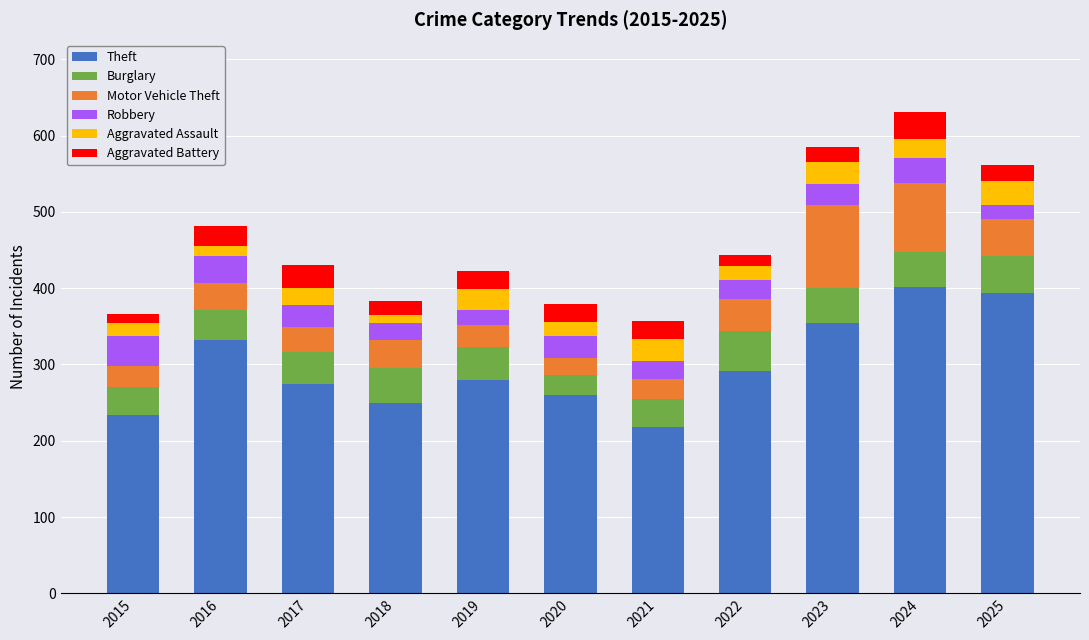

What is the total value across all series at 2025?

562